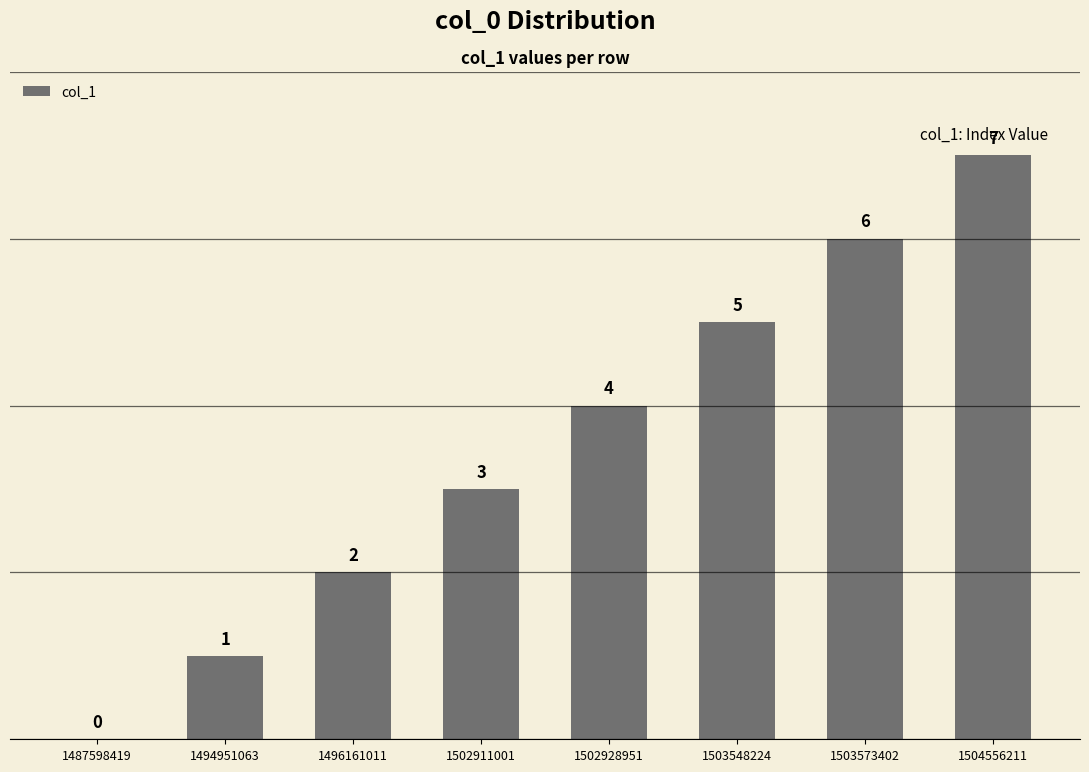

What value does the data have at 1502928951?

4